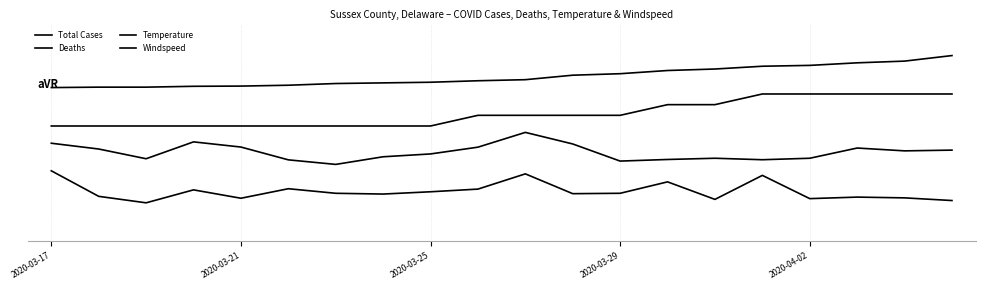

Does the chart display data point markers on the line(s)?

No